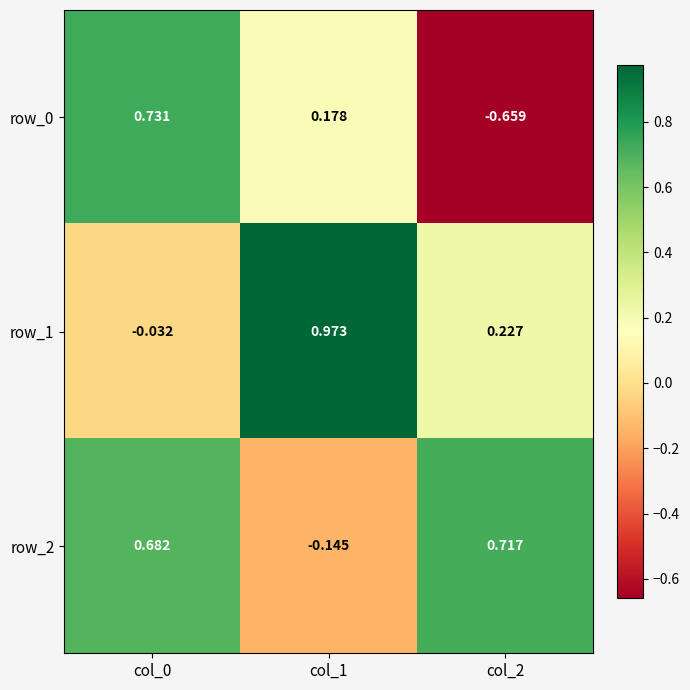

At how many categories does at least one series exceed 0?

3